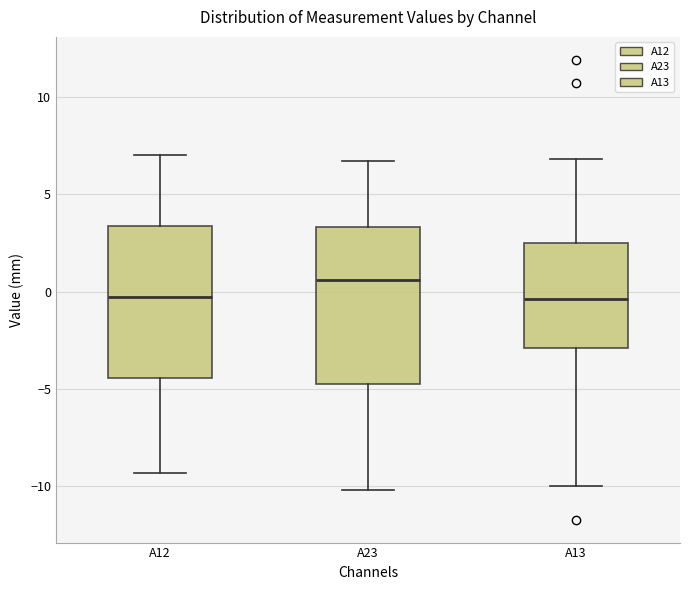

Where does the upper whisker of the box for A13 end on the y-axis? The values are not printed on the chart, so give them approximately, as read against the axis.

7.0